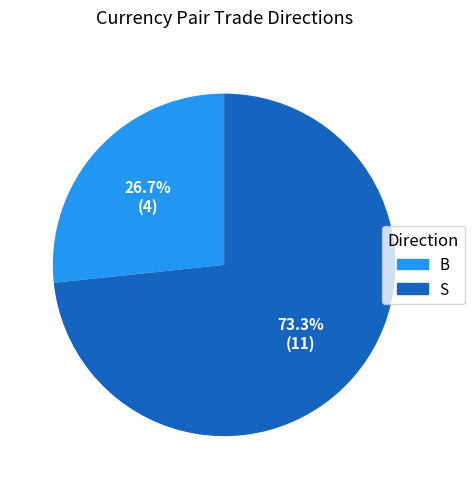

To the nearest percent, what portion does S represent?

73%